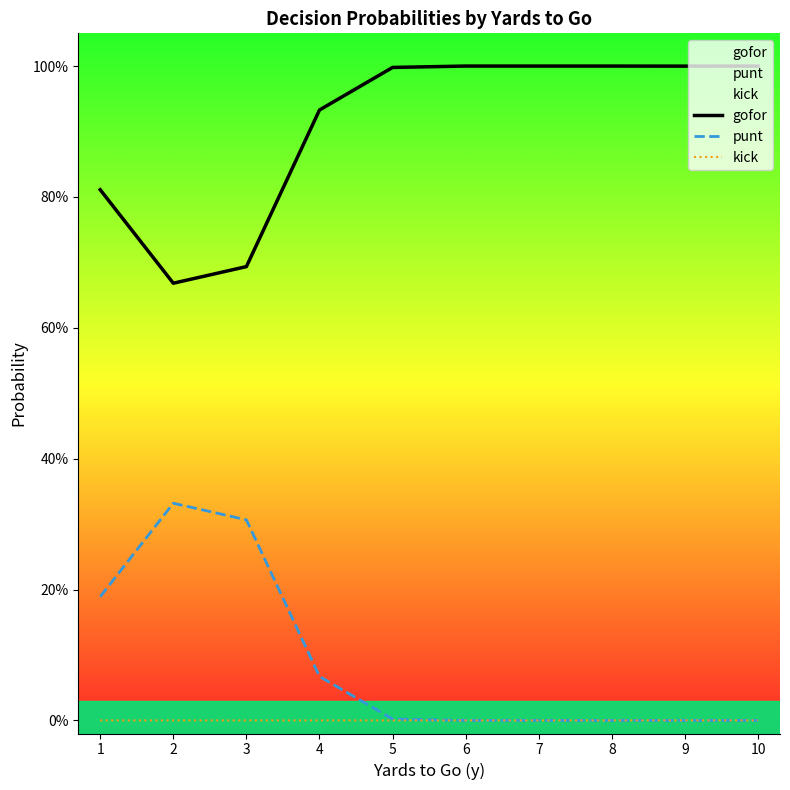

List the labels in order of punt value, largest first.

2, 3, 1, 4, 5, 6, 7, 8, 9, 10